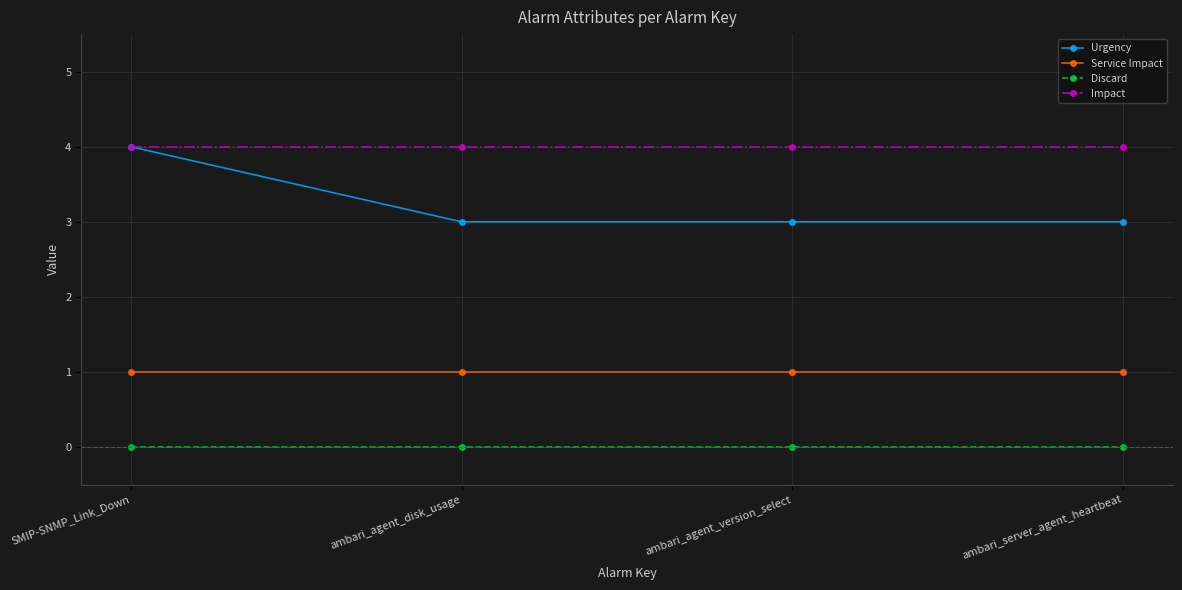

Does the chart have visible grid lines?

Yes